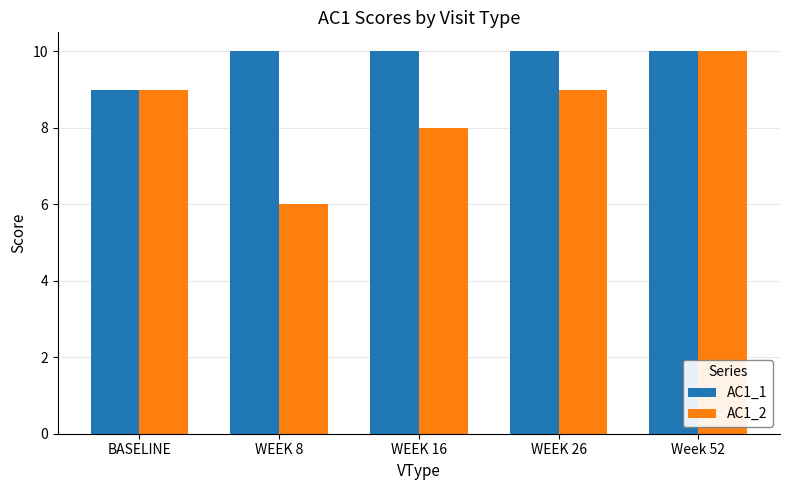

Is the value of AC1_1 at BASELINE greater than the value of AC1_2 at WEEK 16?

Yes